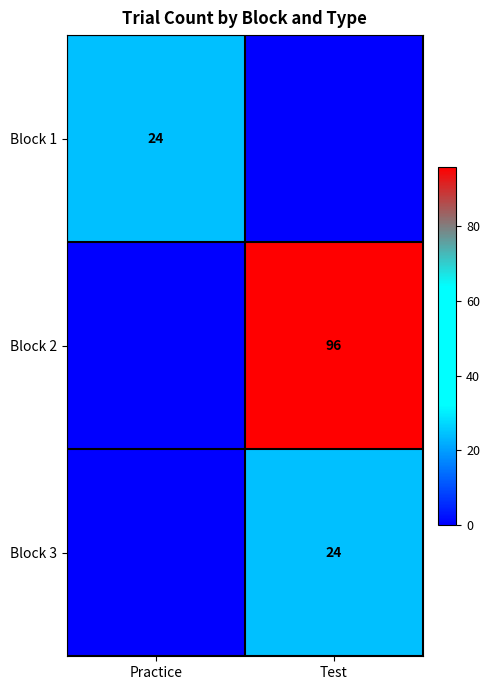

What is the maximum value shown in the chart?

96